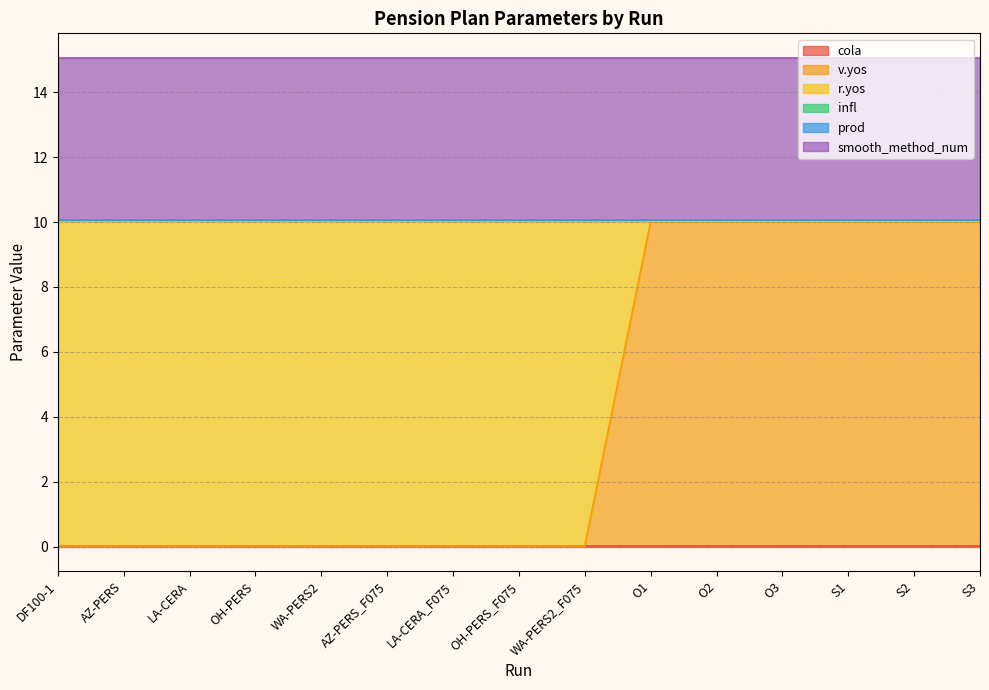

How many data points does each series have?

15